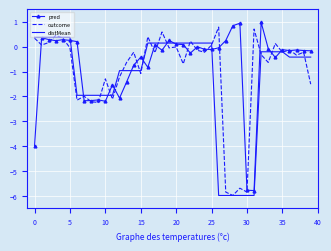

List the series in order of their overall mean, highest first.

pred, outcome, distMean